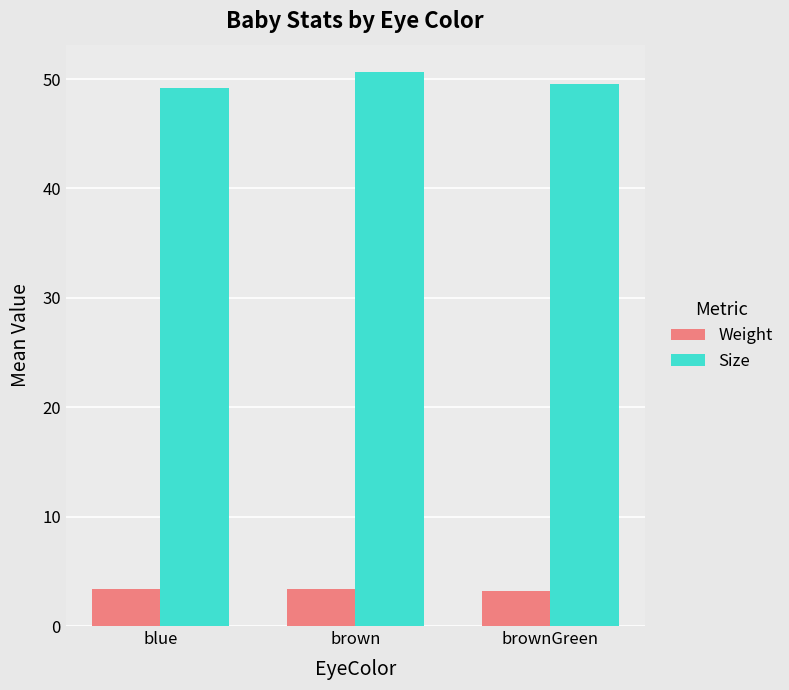

Read the Size value at brown.

50.6